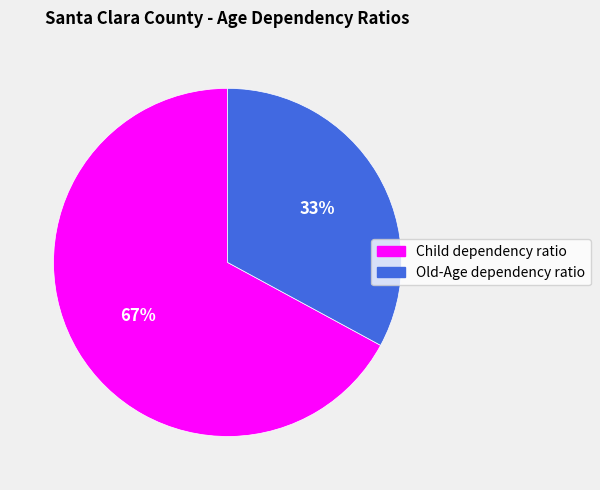

To the nearest percent, what is the average slice percentage?

50%